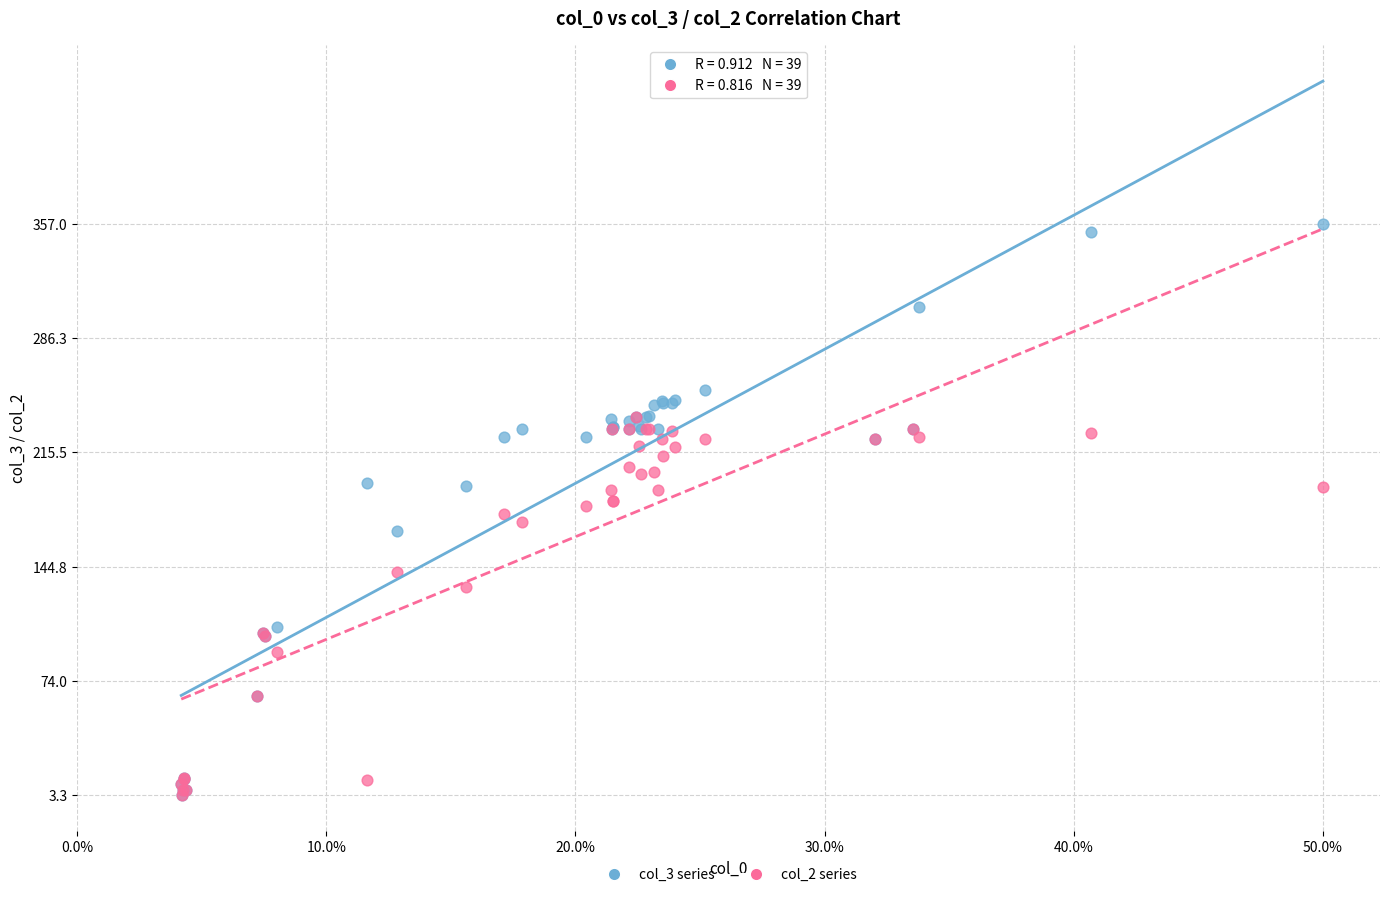

Which series has the largest Y range (max minus min)?

col_3 series